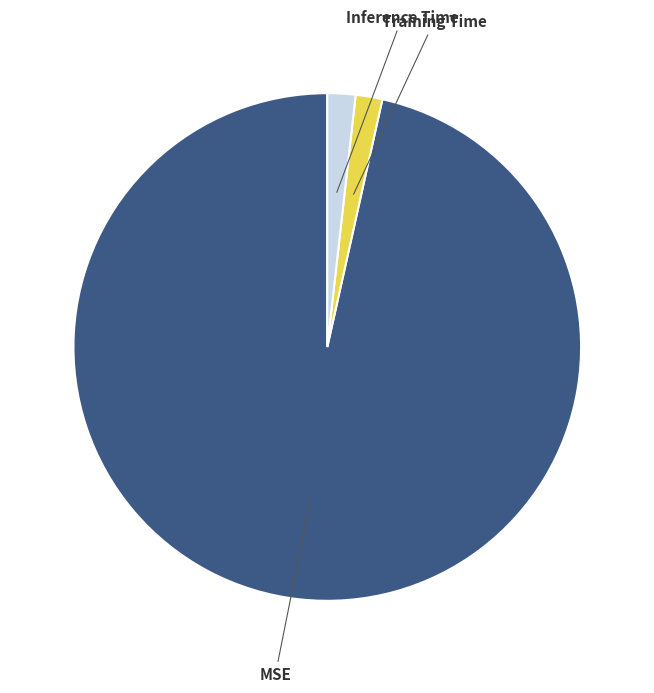

Is there a majority slice in this chart?

Yes